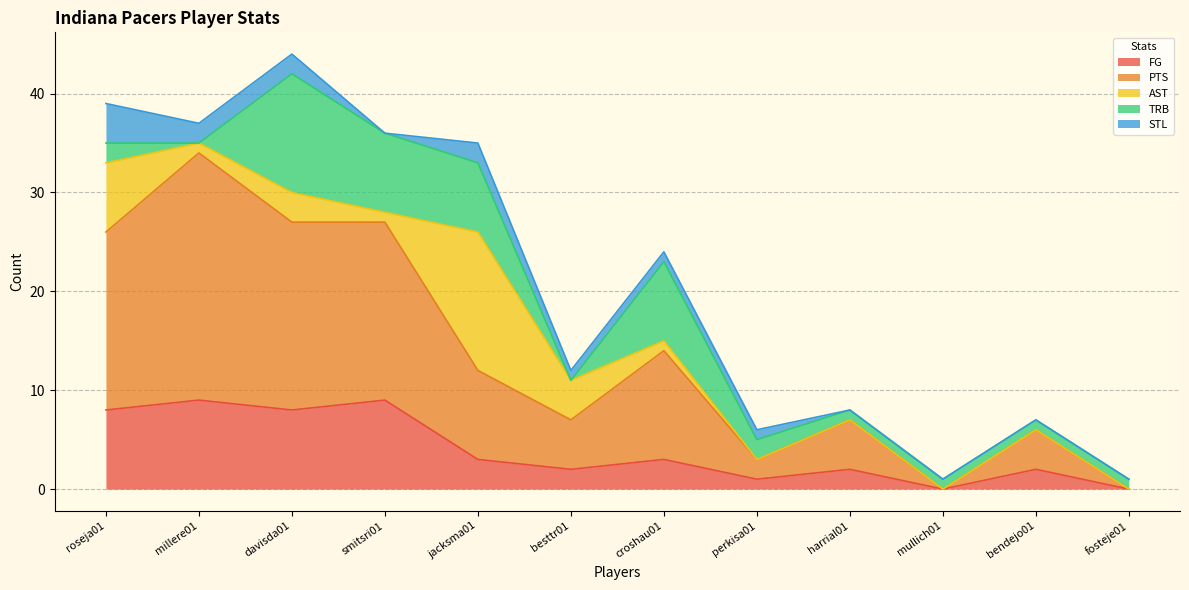

Is it true that TRB equals 8 at smitsri01?

True